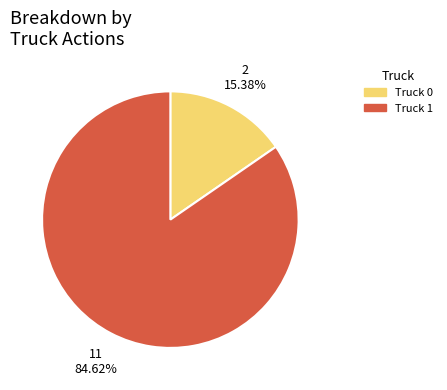

Which has a higher value, Truck 1 or Truck 0?

Truck 1